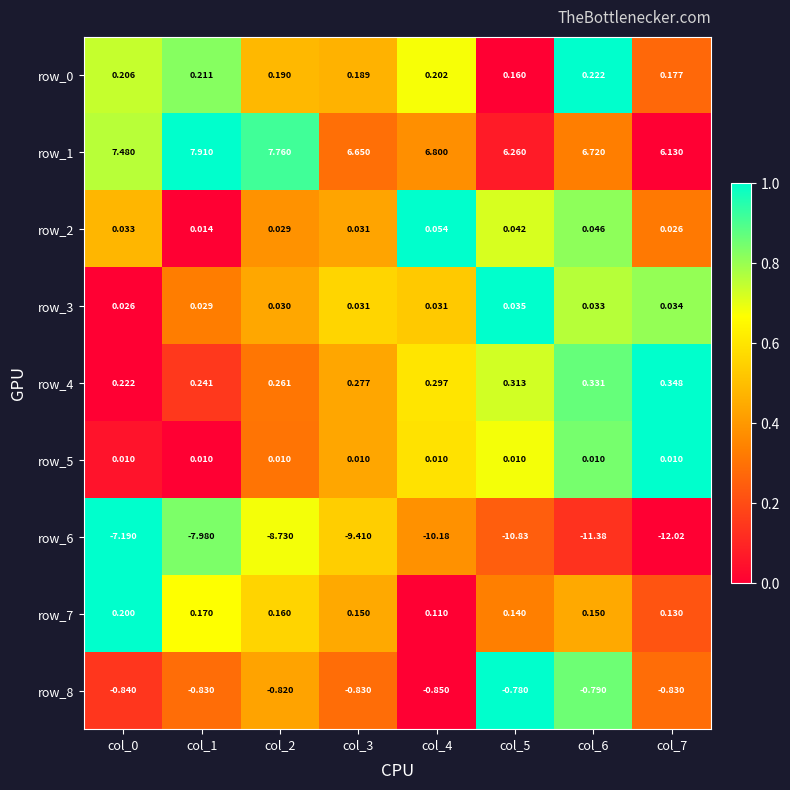

Is the value of row_4 at col_2 greater than the value of row_0 at col_7?

Yes